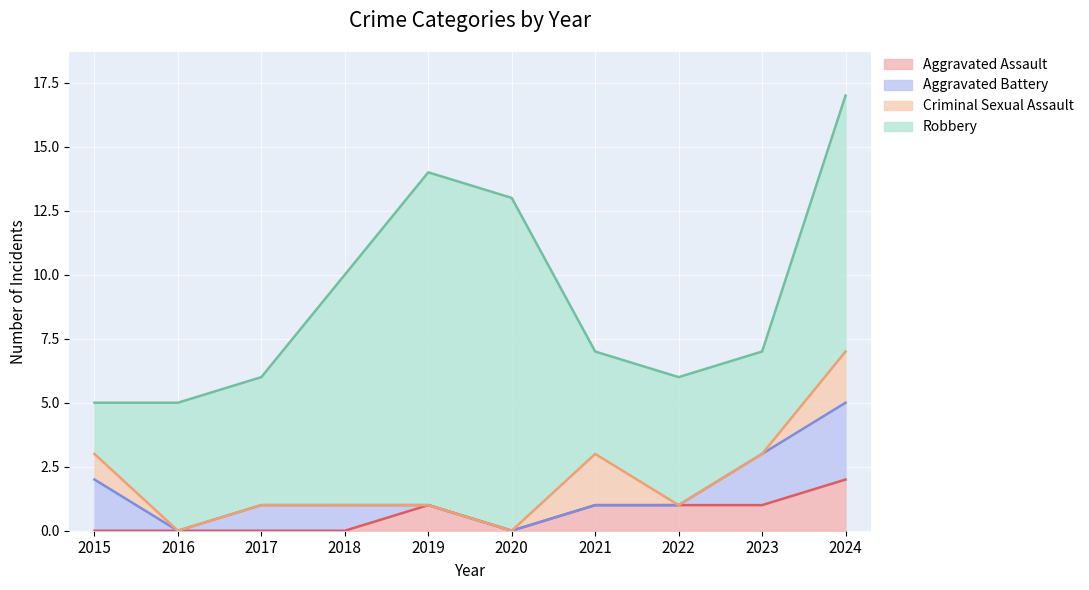

In Robbery, how many points are lower than both neighbors (excluding endpoints)?

2